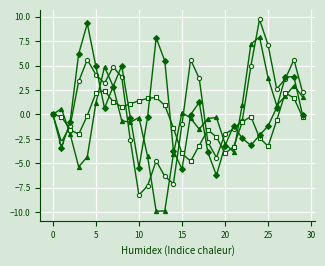

What is the greatest value displayed?

9.7